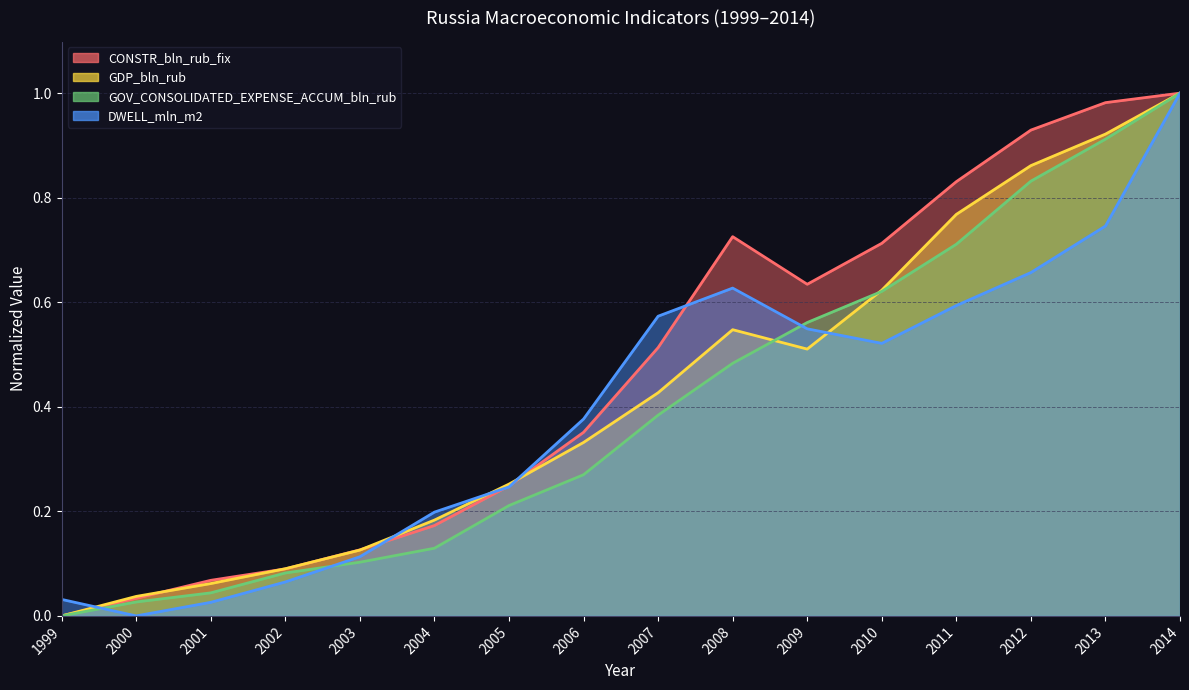

What is the average value of the GOV_CONSOLIDATED_EXPENSE_ACCUM_bln_rub series?

0.4